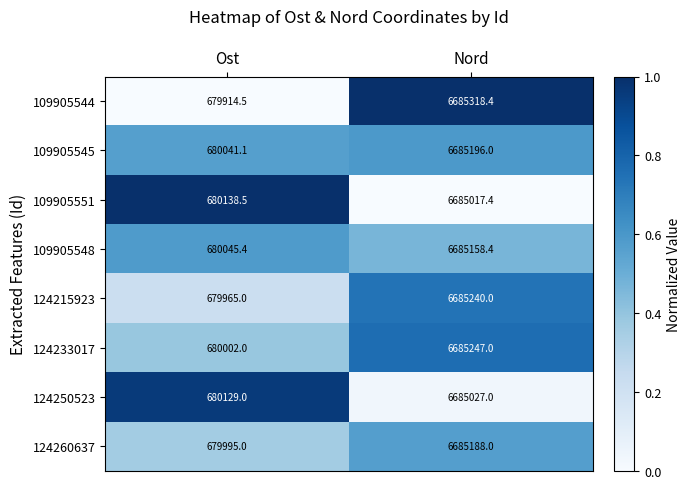

What is the greatest value displayed?

6685318.4